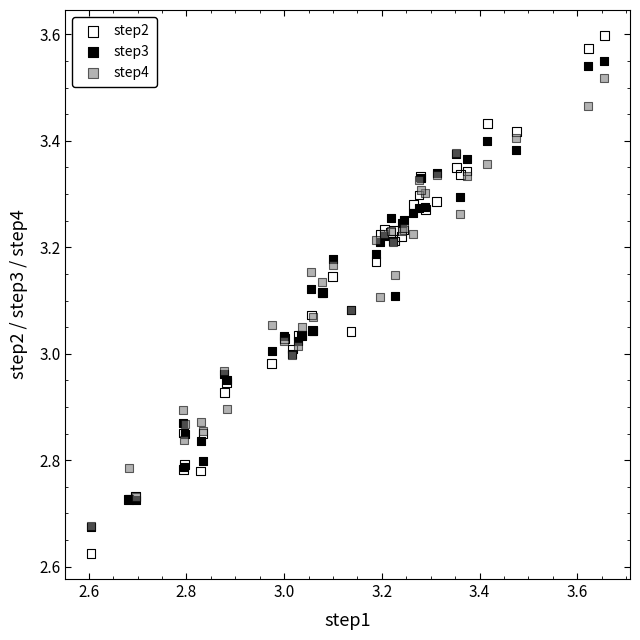

Which series reaches the maximum Y coordinate?

step2